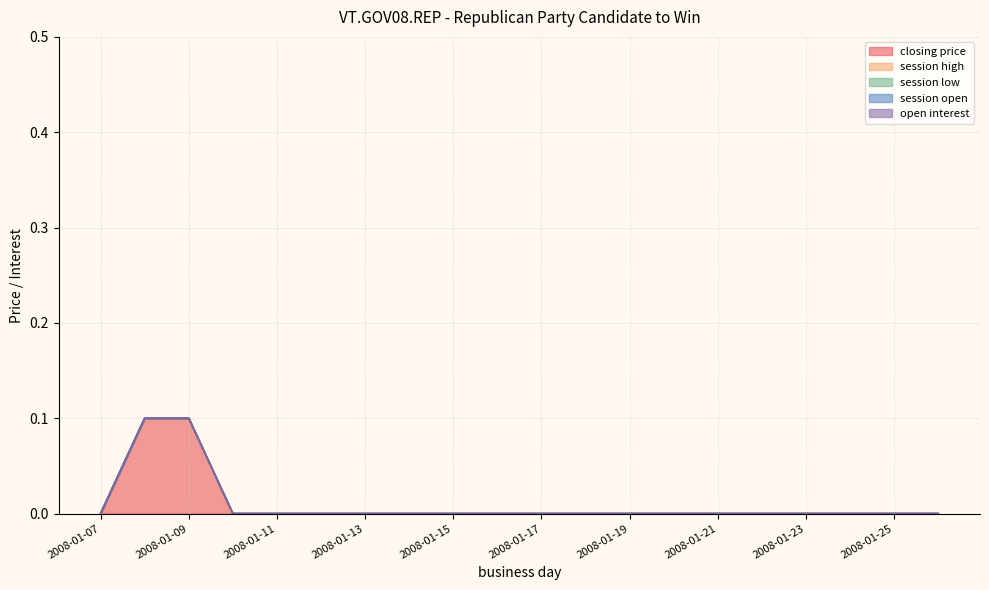

List the series in order of their peak value, highest first.

closing price, session high, session low, session open, open interest